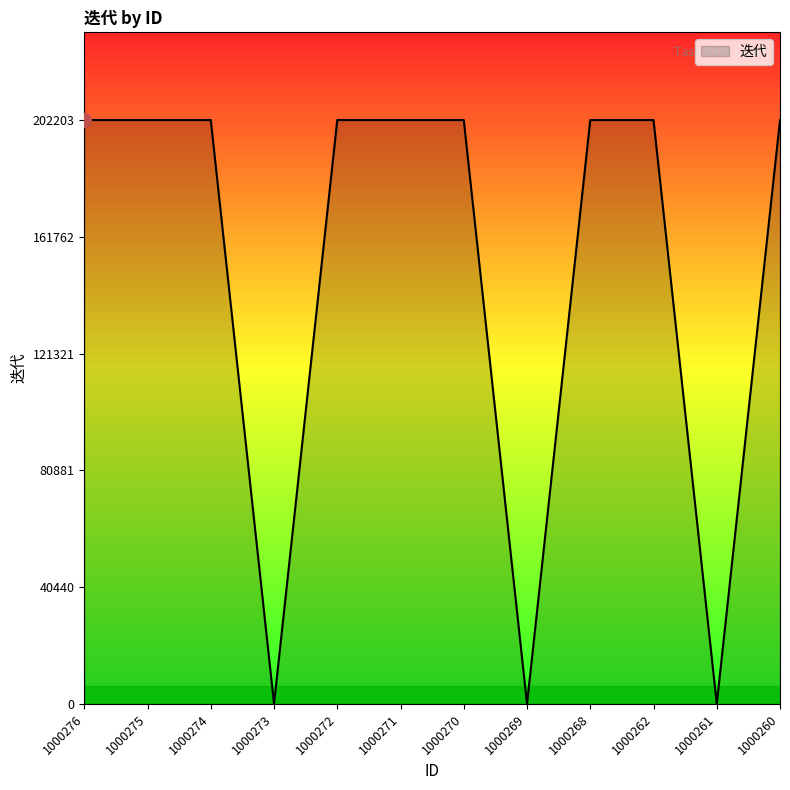

What is the change in value from 1000275 to 1000269?

-202203